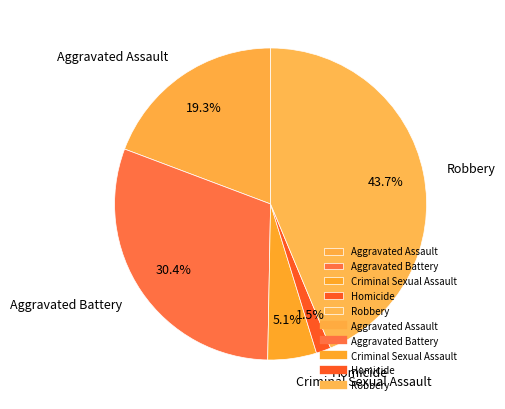

How many segments does this pie chart have?

5